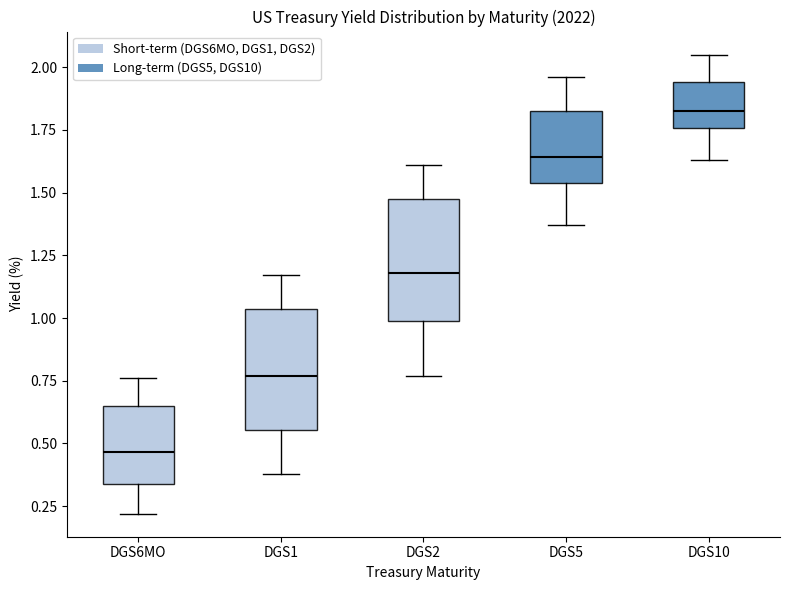

Which box has the lowest median line?

DGS6MO